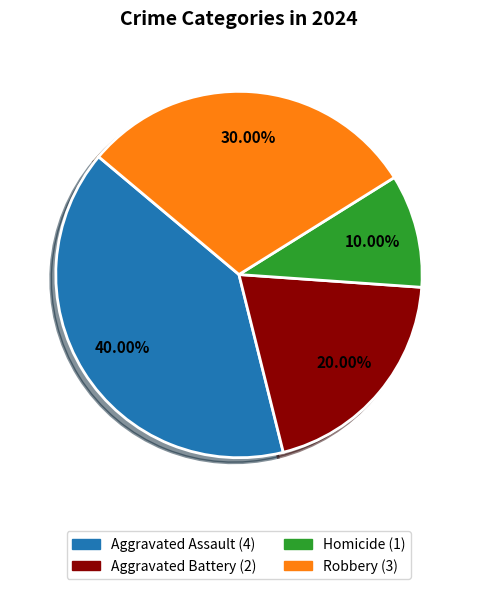

How much of the chart is everything except Robbery?

70.0%